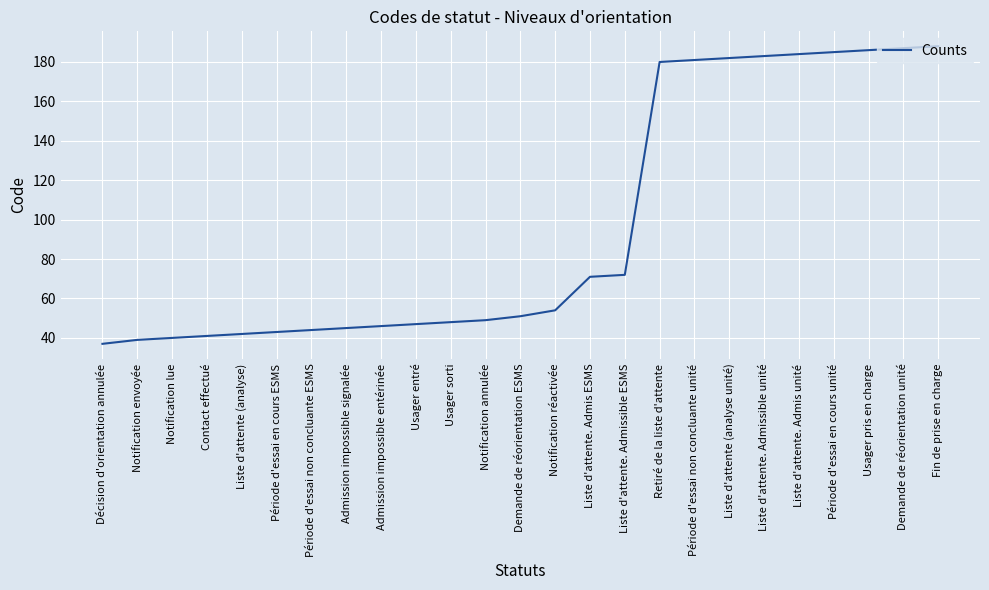

What is the change in value from Contact effectué to Liste d'attente. Admissible unité?

+142